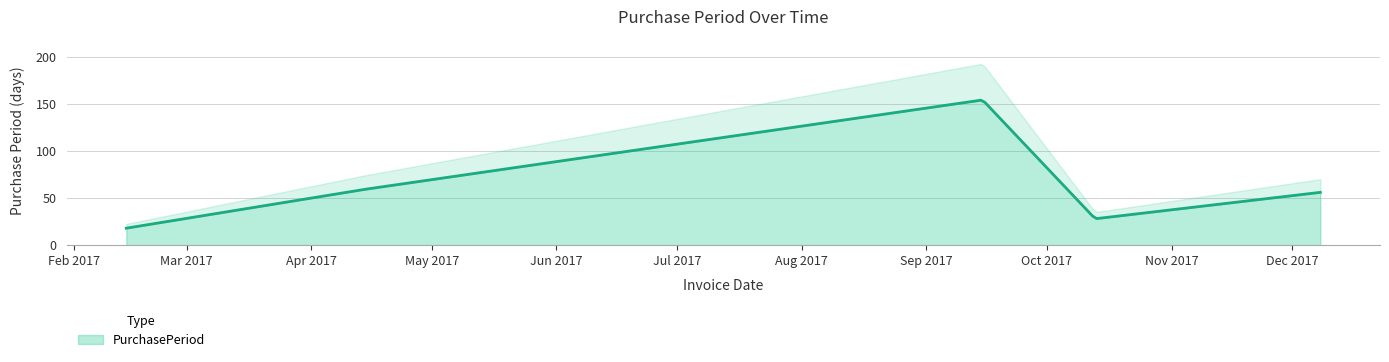

How many points are lower than both their immediate neighbors (excluding endpoints)?

1